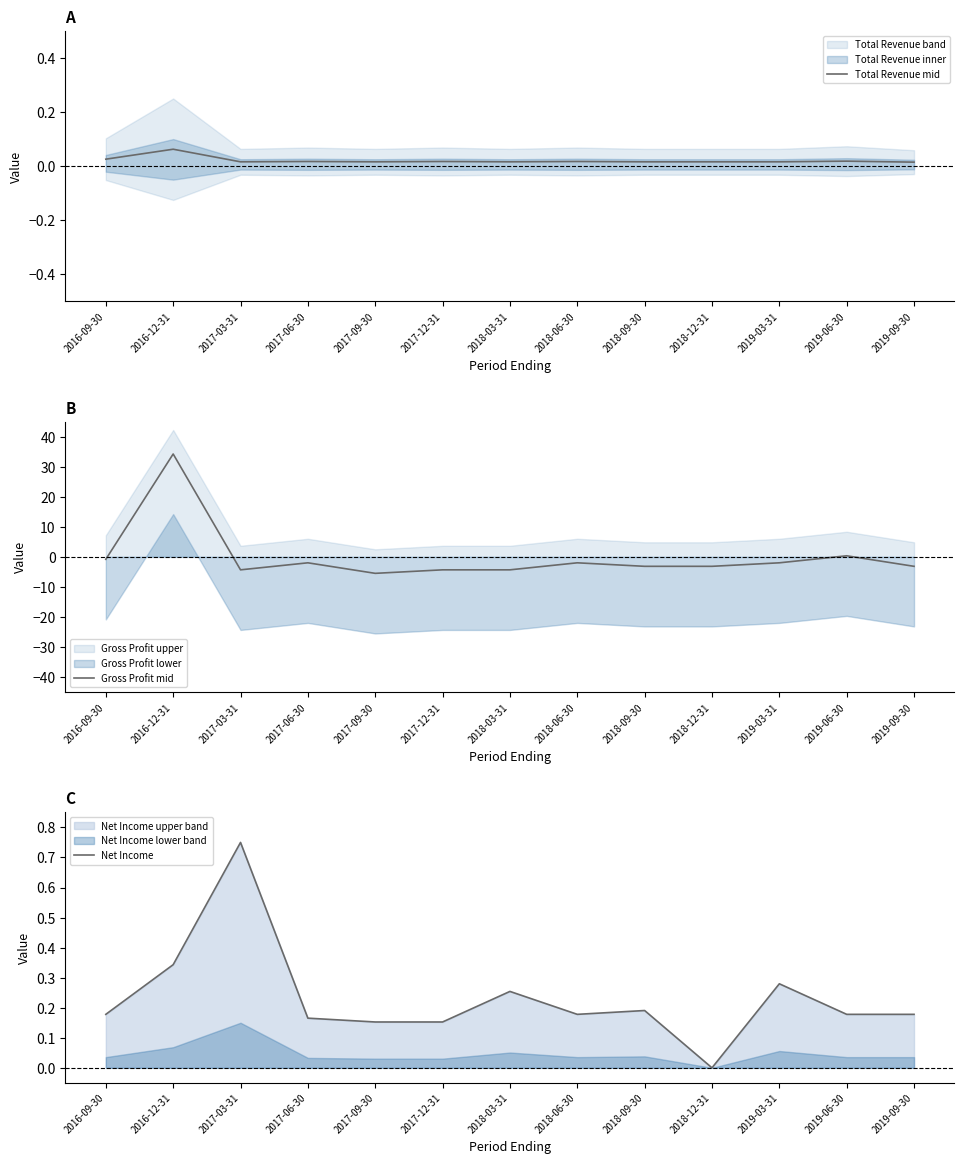

Which series ends up on top after the final intersection of Total Revenue mid and Net Income?

Net Income